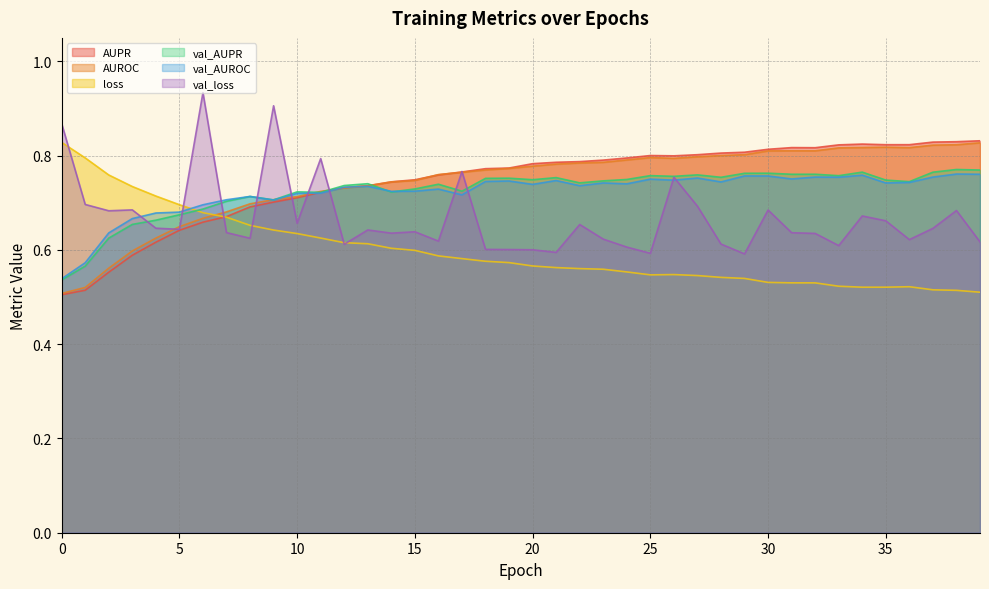

Count the number of data series in this chart.

6